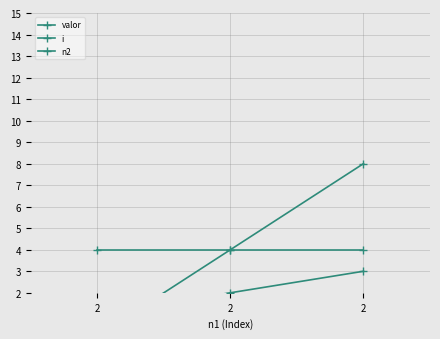

Reading left to right, transcribe all the data shown in this chart.

valor: 2=0	2=4	2=8
i: 2=1	2=2	2=3
n2: 2=4	2=4	2=4